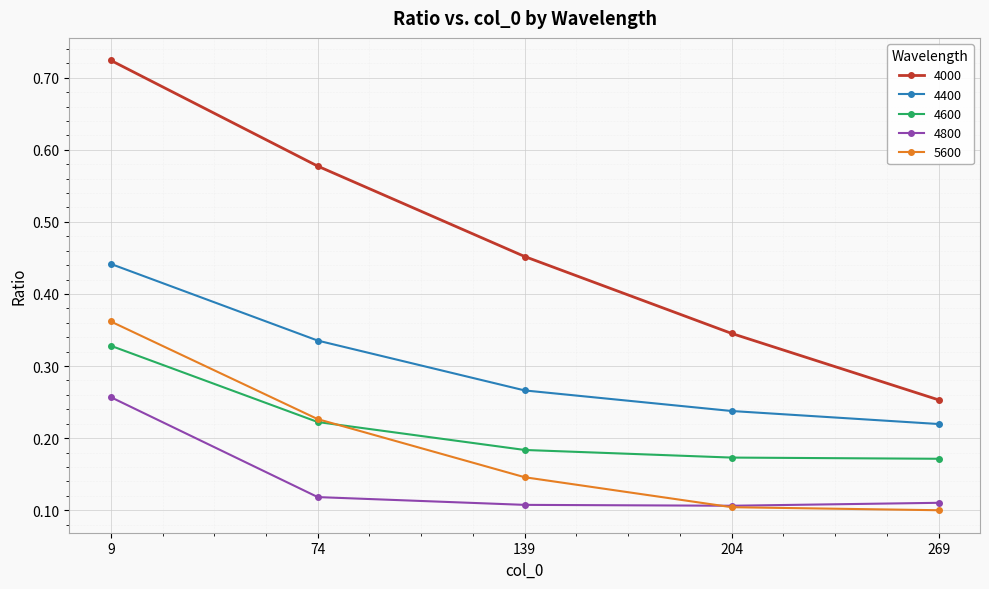

True or false: 4600 and 4000 cross at least once.

False